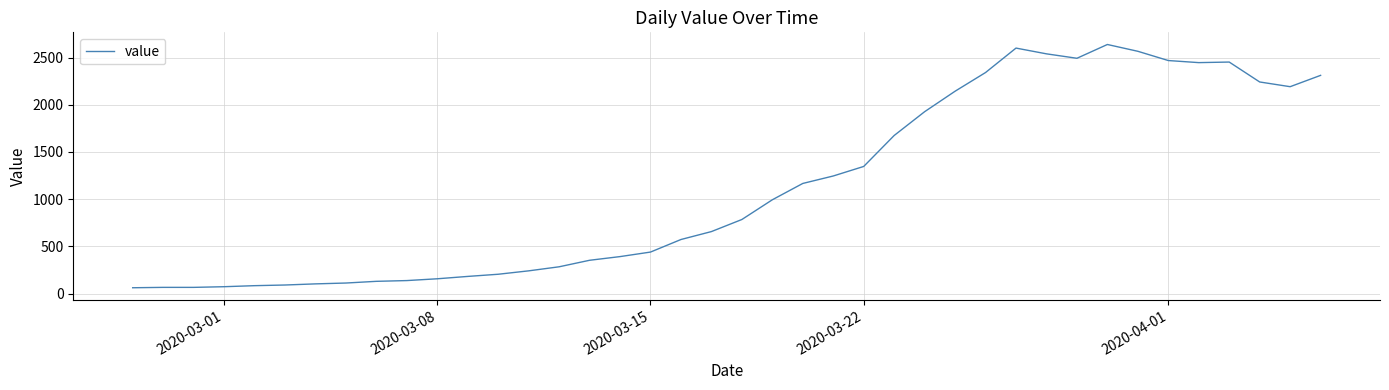

What is the average value?

1124